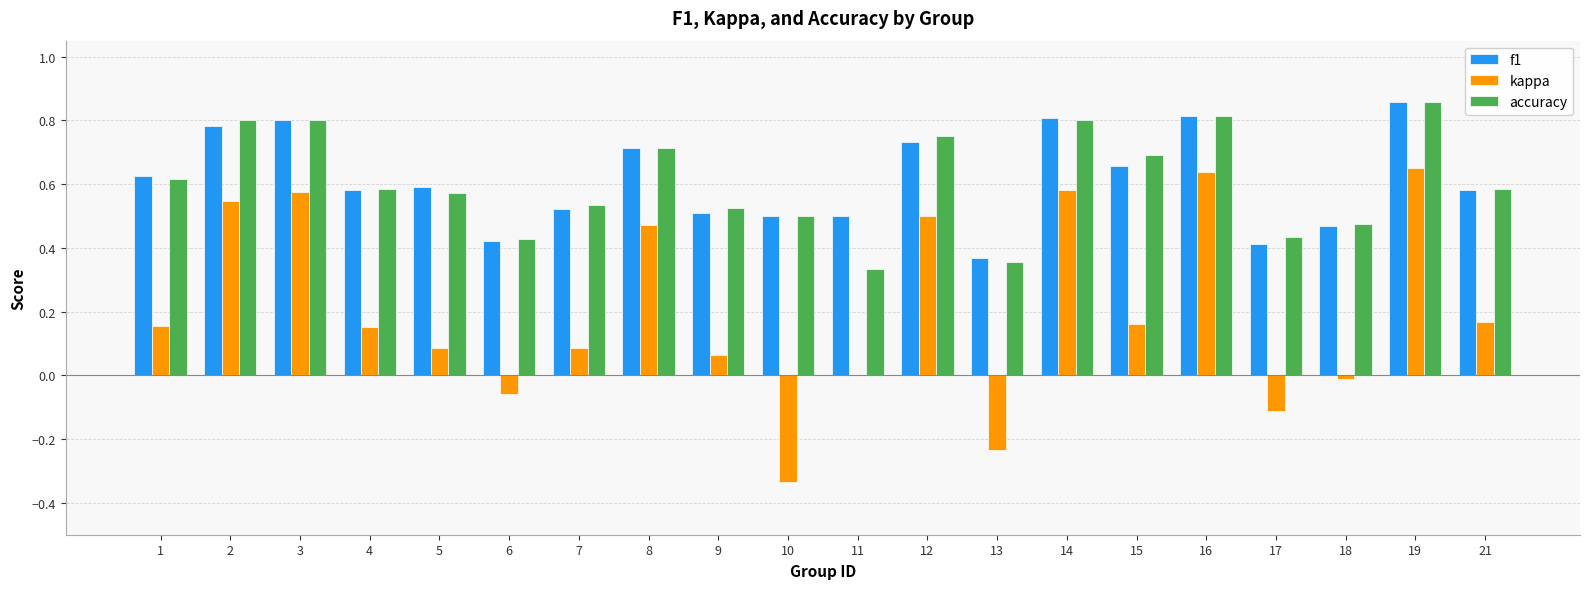

Which category has the highest value across all series?

19